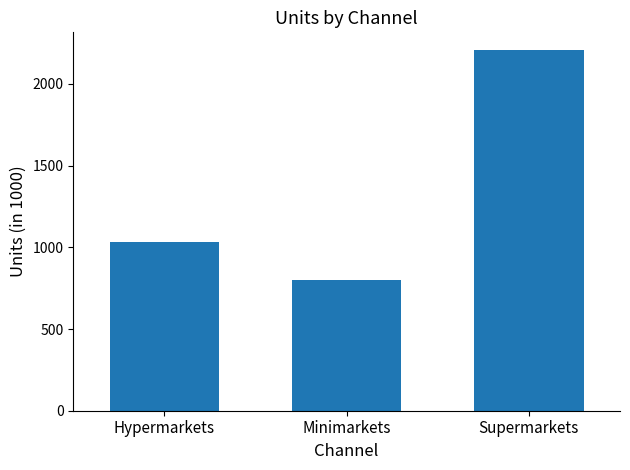

What is the change in value from Hypermarkets to Supermarkets?

+1173.9